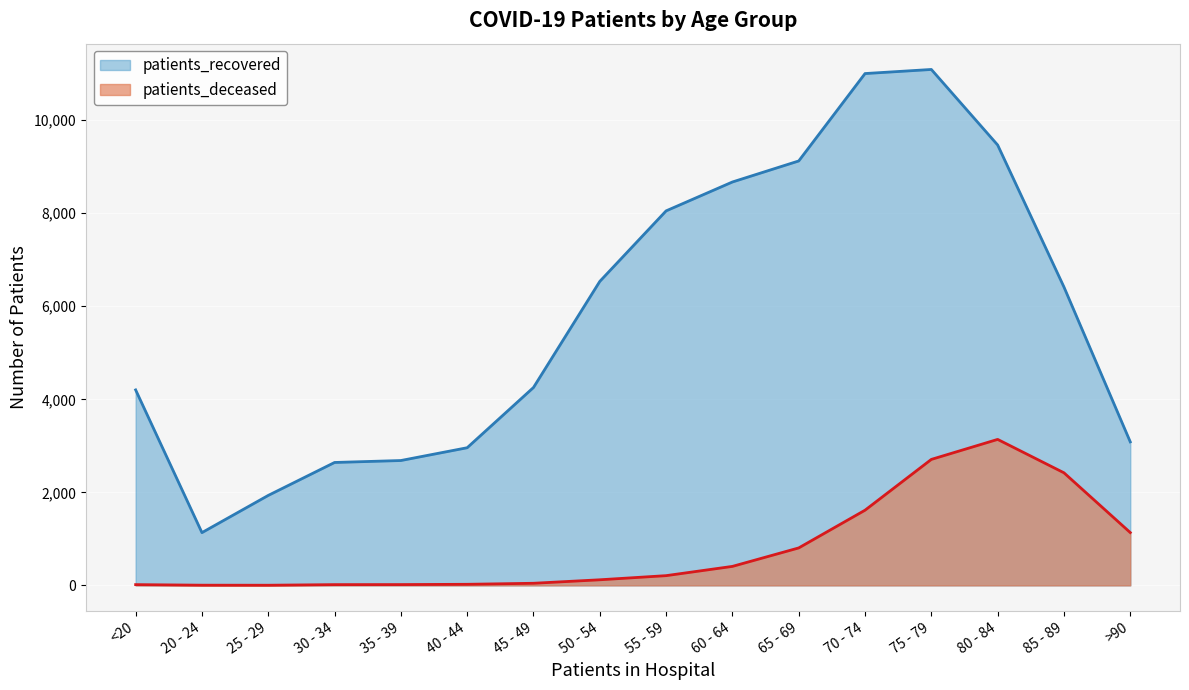

The value of patients_recovered at 60 - 64 is 13692. True or false?

False